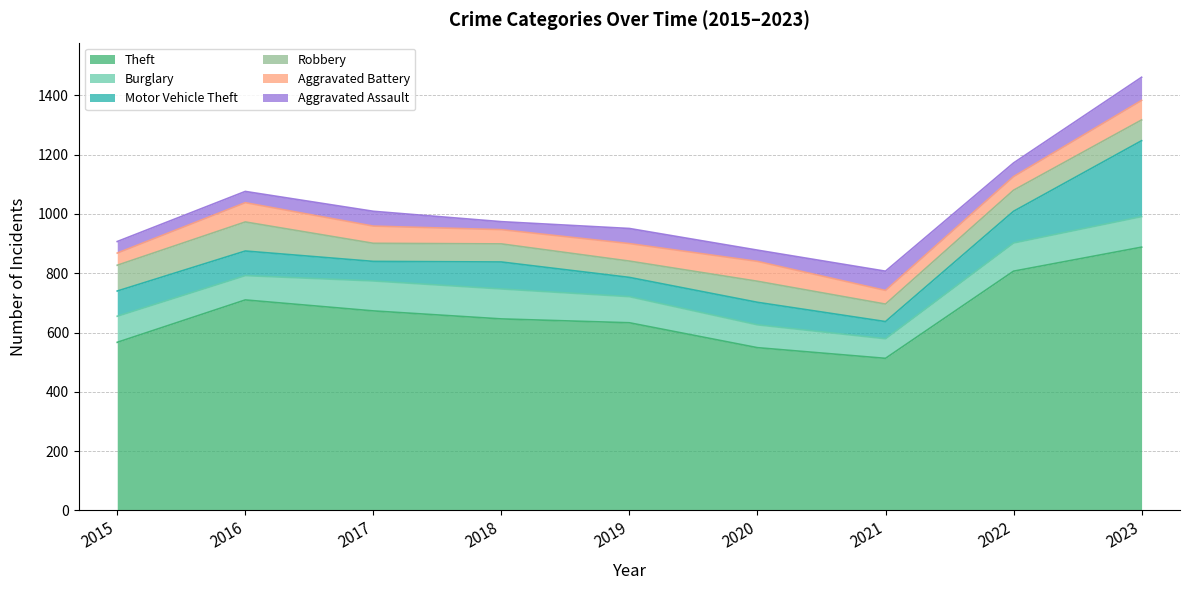

Read the Robbery value at 2015.

87